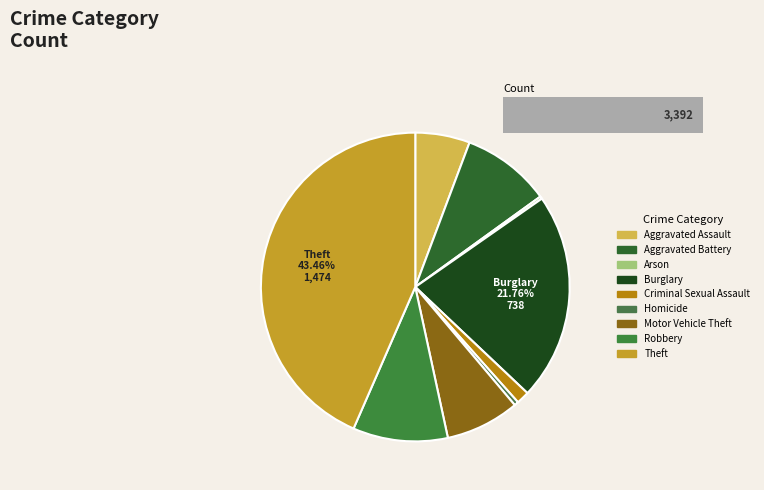

Is there a majority slice in this chart?

No